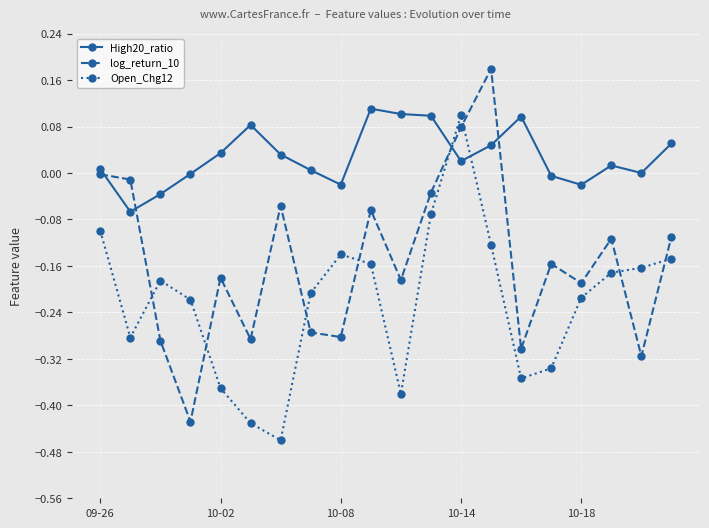

What is the sum of all High20_ratio values?

0.6